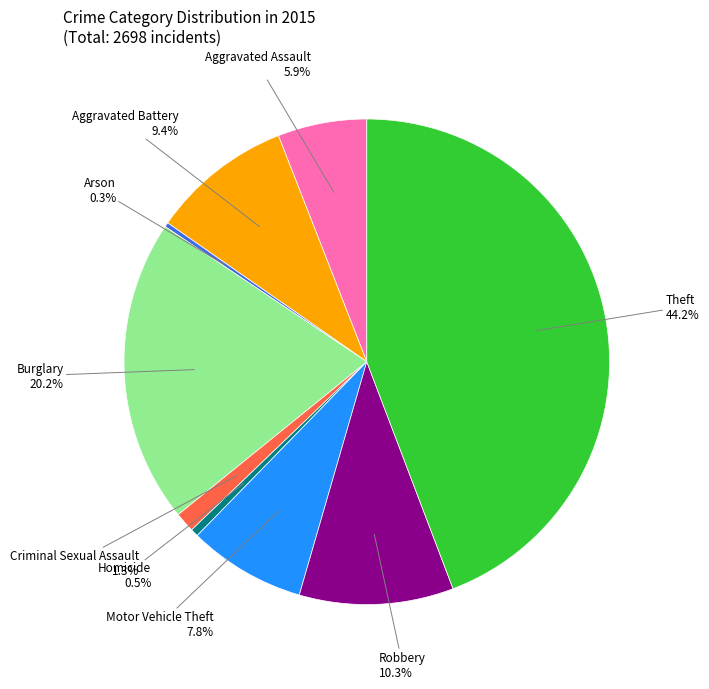

Does Burglary account for over 50% of the chart?

No